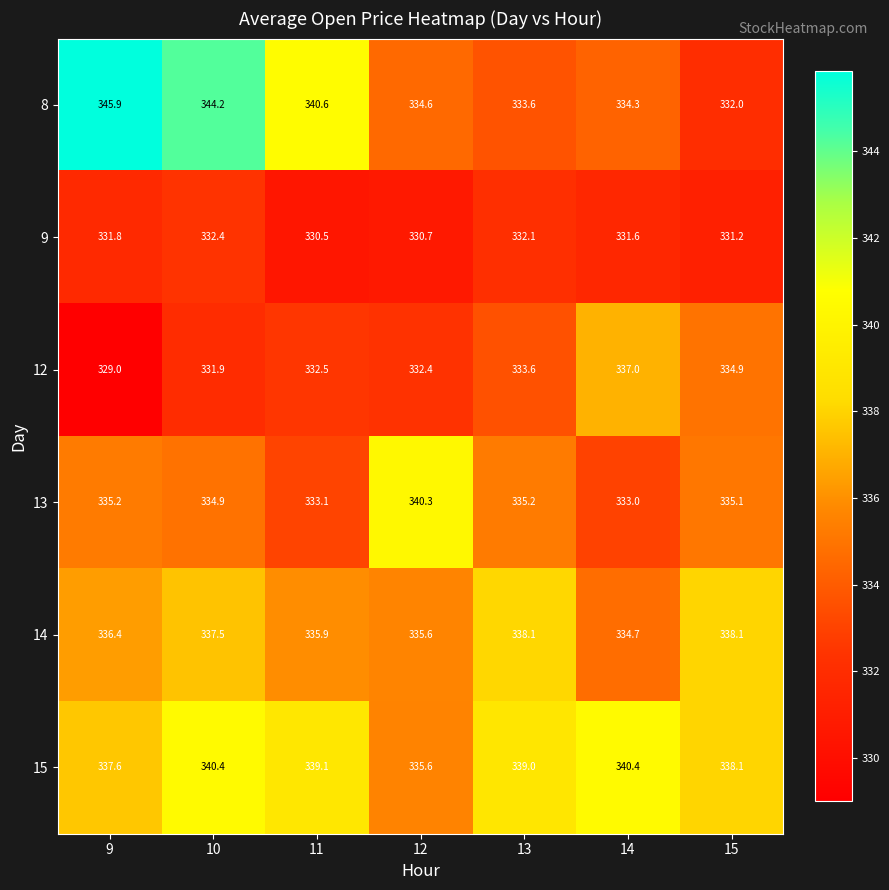

What is the maximum value for 12?

337.0